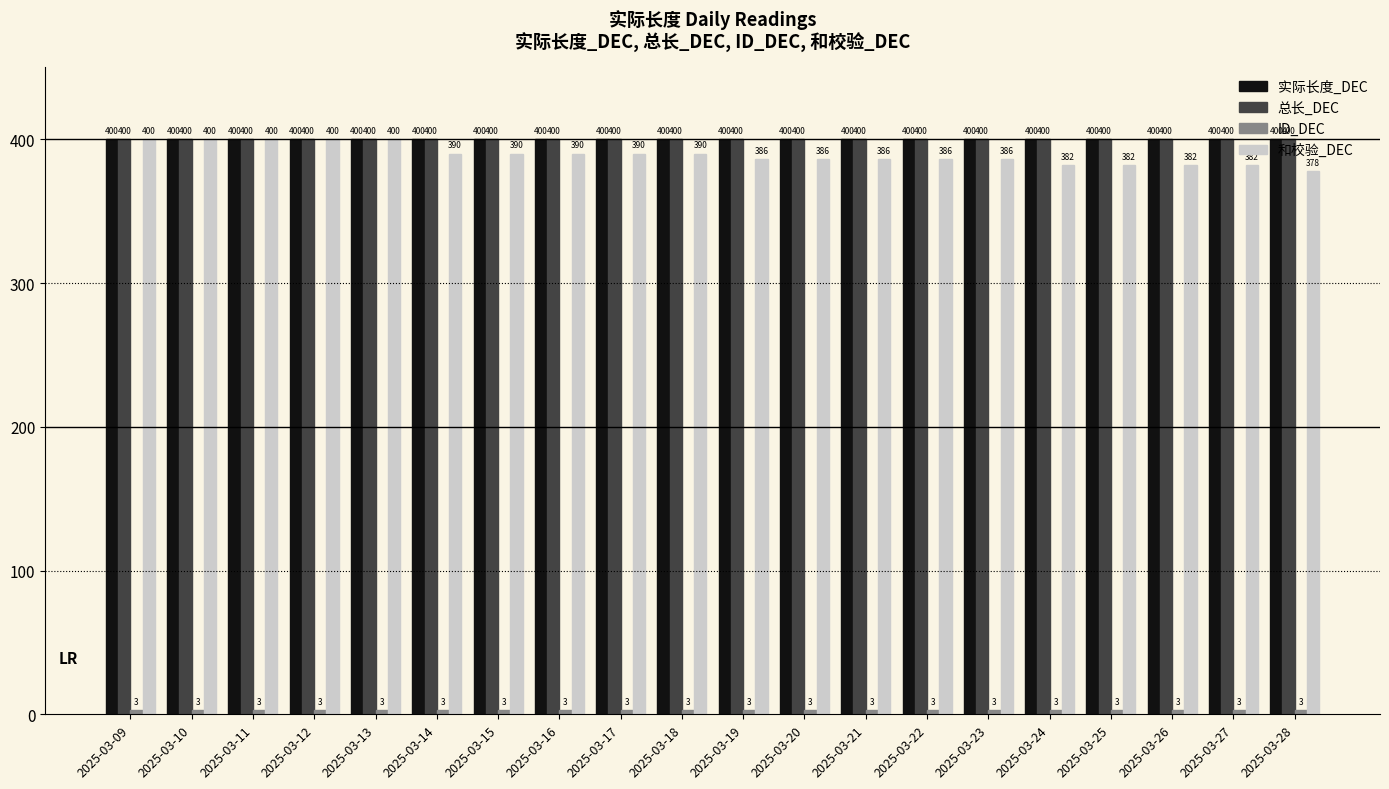

Is the value of 总长_DEC at 2025-03-27 greater than the value of 和校验_DEC at 2025-03-21?

Yes